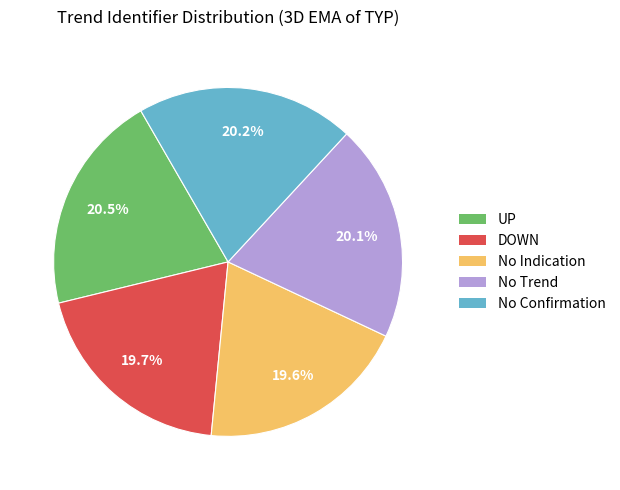

Is DOWN the majority of the pie?

No